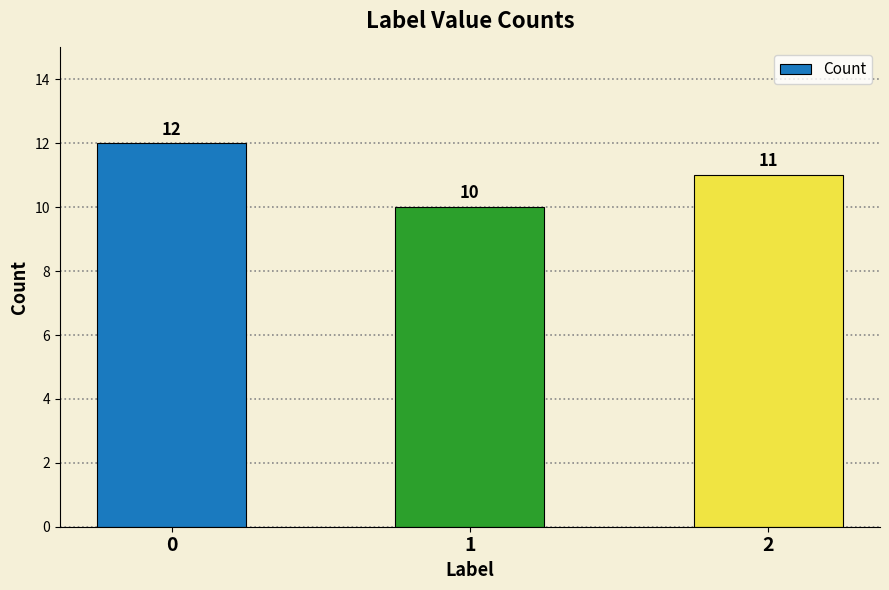

How many distinct data groups are displayed?

1